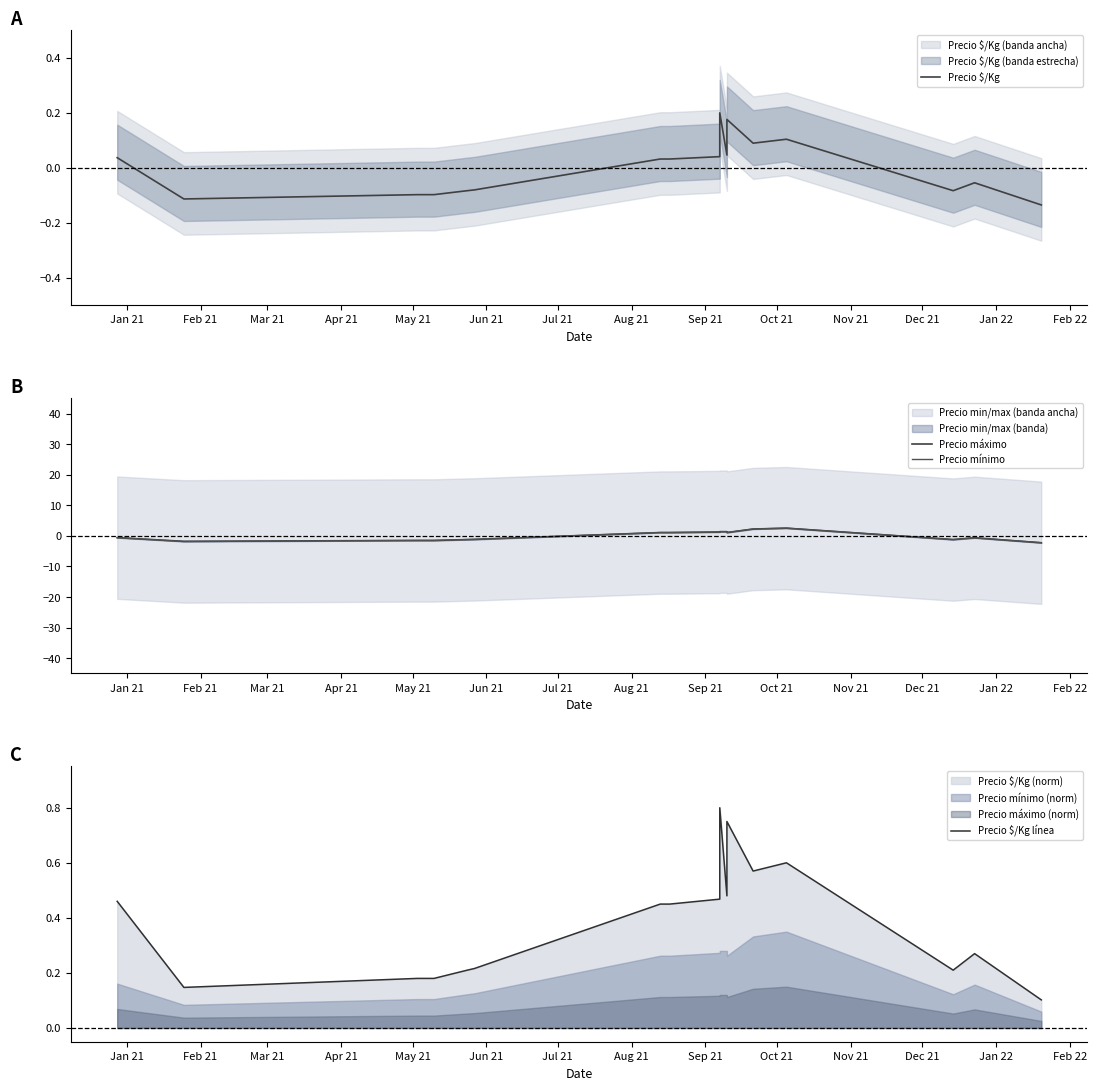

How many data points does each series have?

17